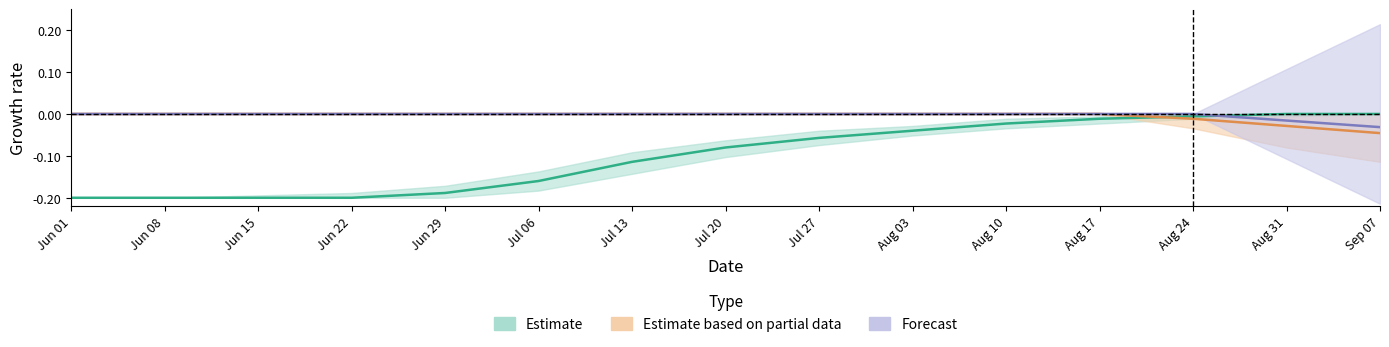

What is the label of the 5th point from the left?

Jun 29